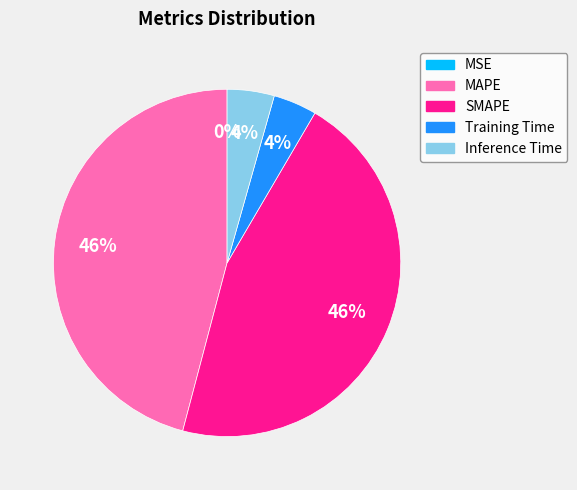

To the nearest percent, what is the average slice percentage?

20%